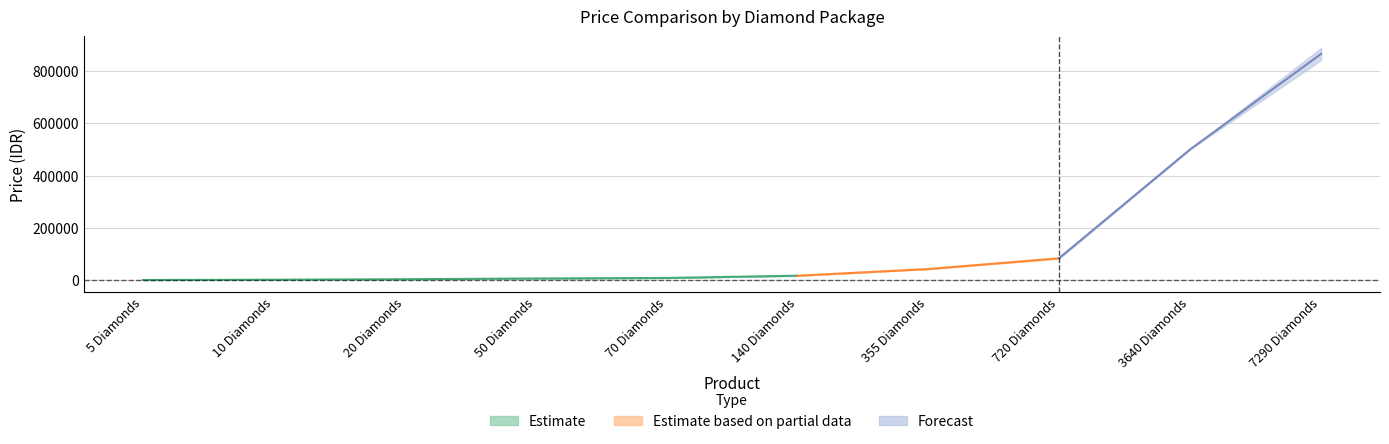

What is the spread (max minus min) of values at 7290 Diamonds?

52800